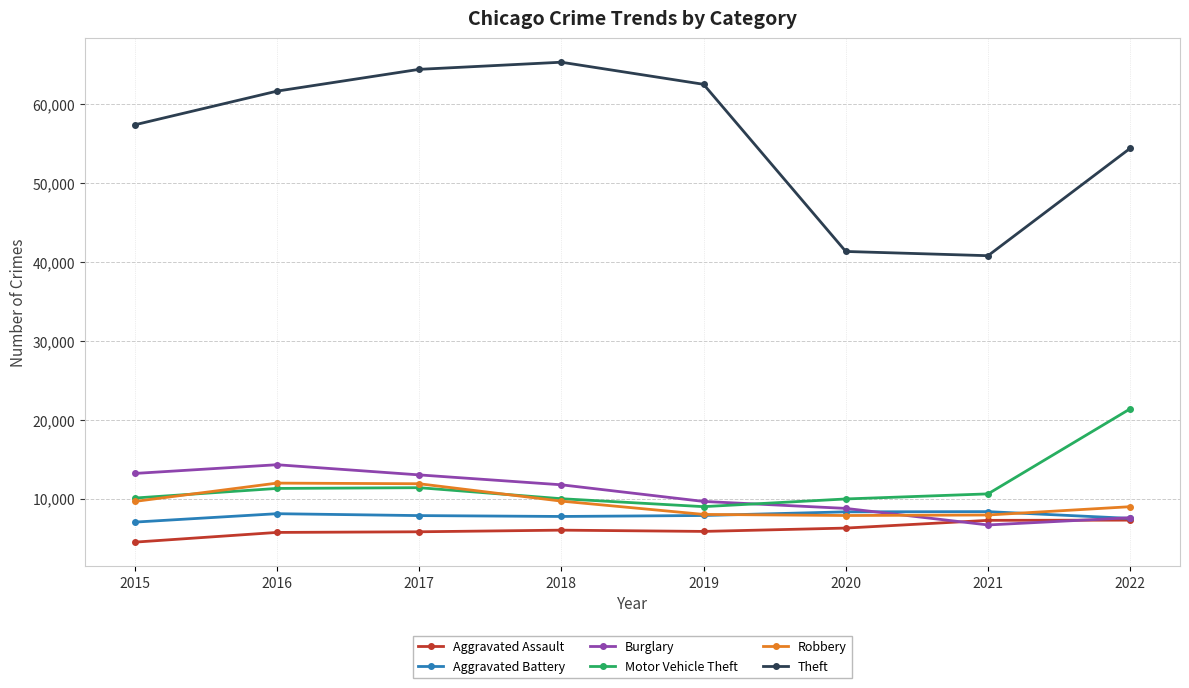

Which series changed the most between 2015 and 2020?

Theft